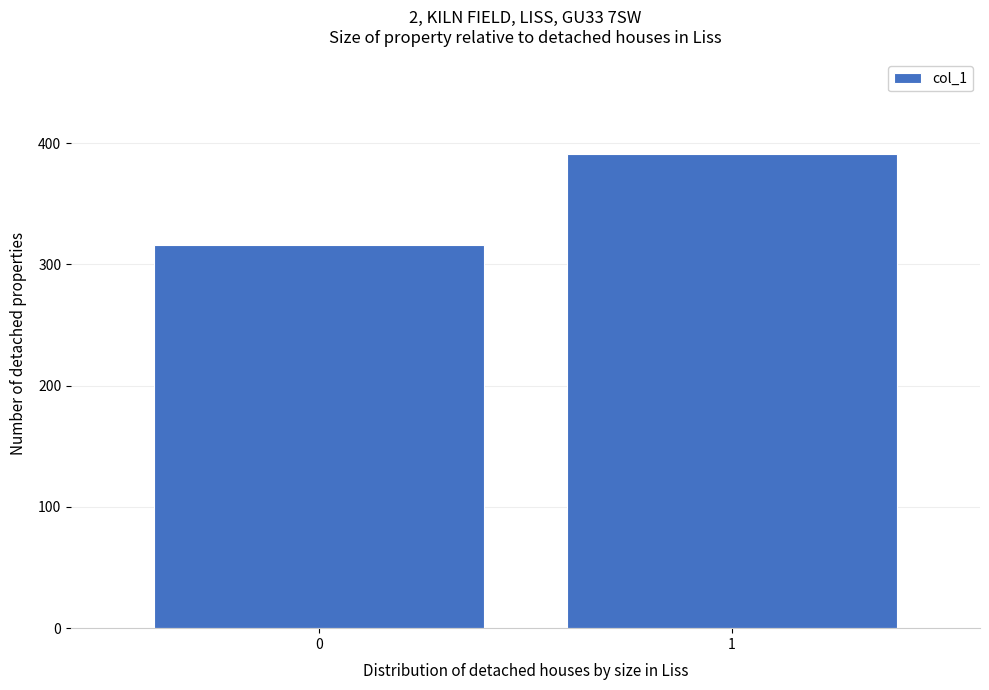

Reading left to right, transcribe all the data shown in this chart.

316	391